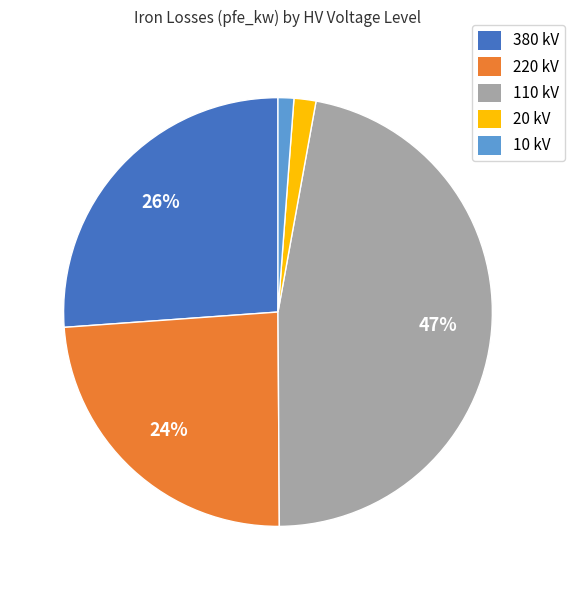

To the nearest percent, what is the average slice percentage?

20%